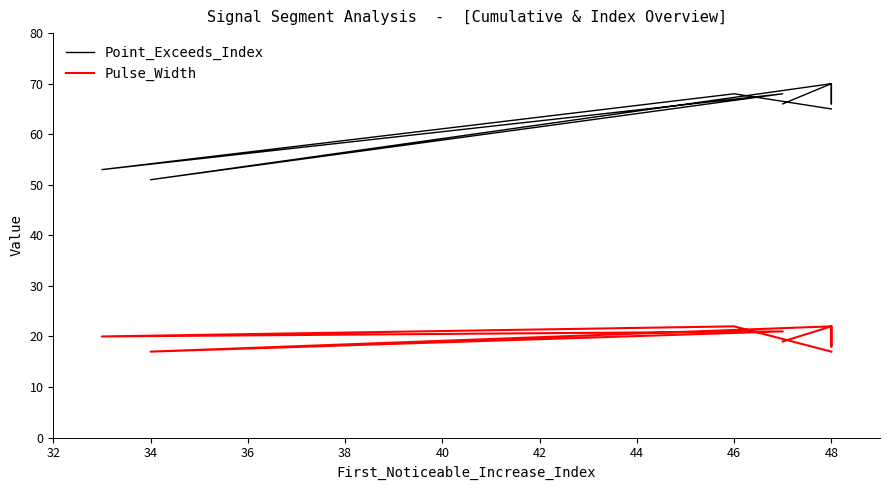

Reading right to left, list all the values displayed in this chart.

Point_Exceeds_Index: 65	68	53	68	51	70	67	66	70	66
Pulse_Width: 17	22	20	21	17	22	19	18	22	19